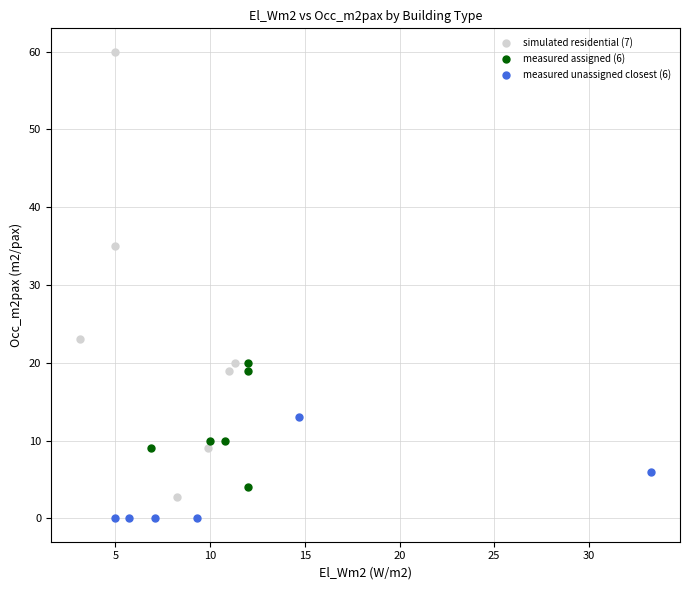

Which series contains the highest Y value?

simulated residential (7)